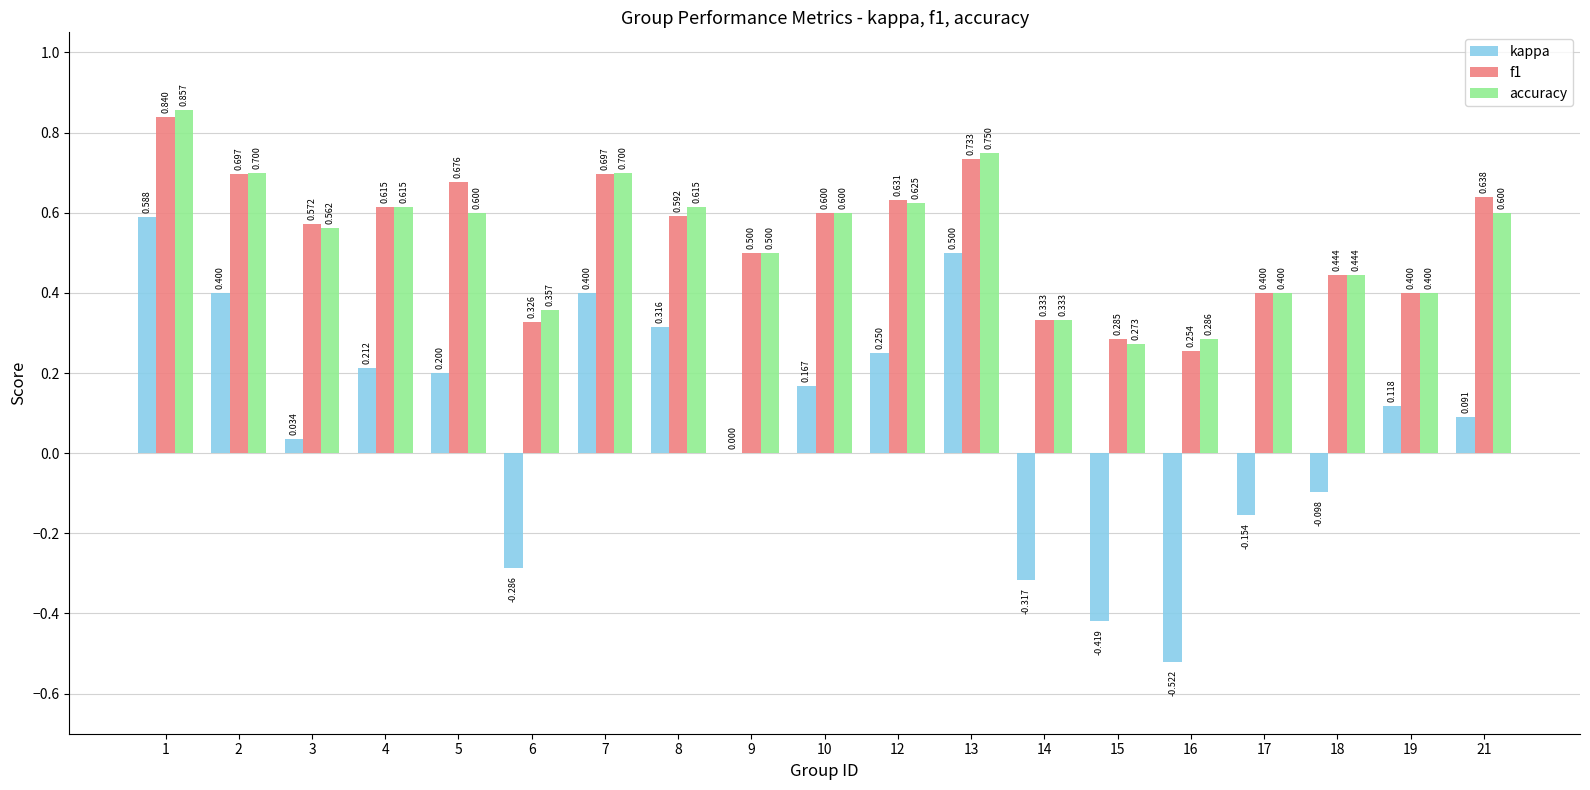

Is the value of accuracy at 5 greater than the value of f1 at 5?

No